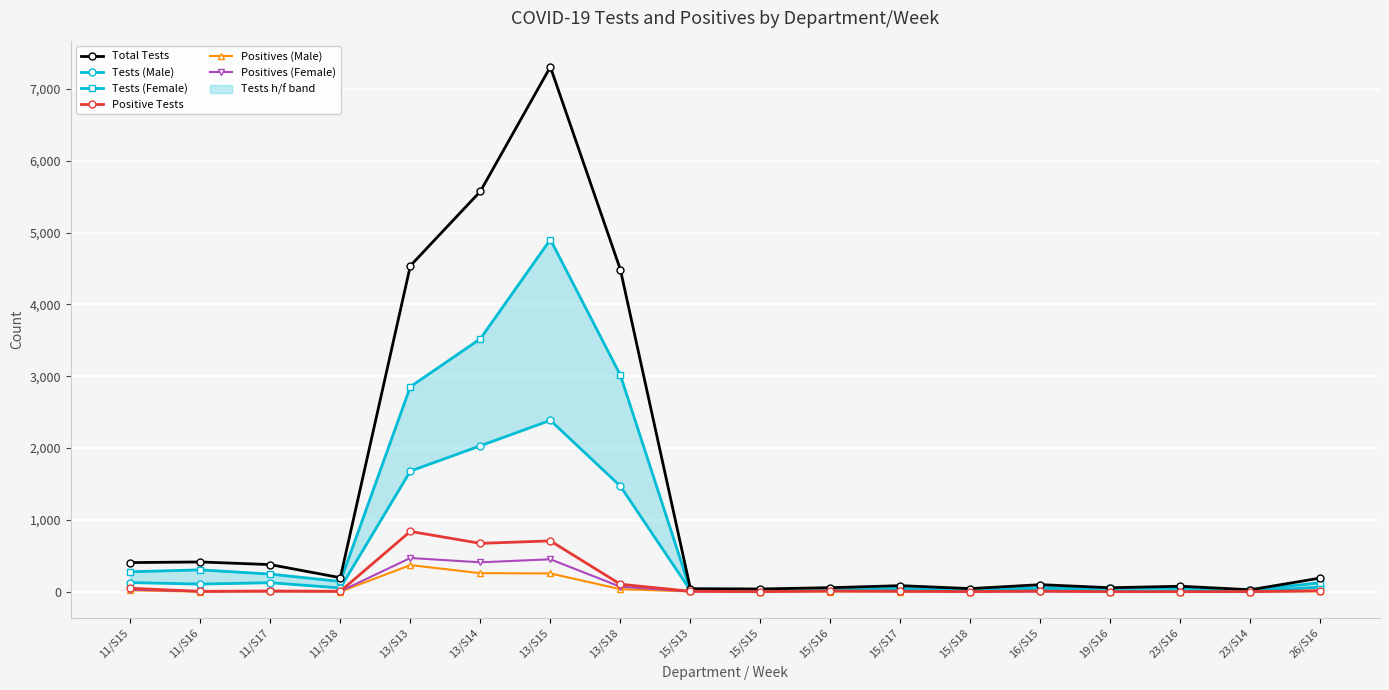

How many values in the Total Tests series exceed 190?

8